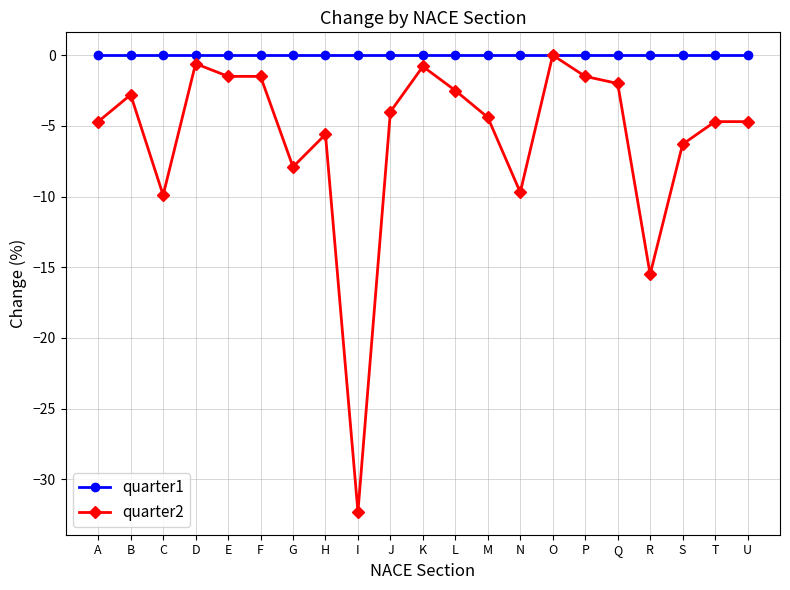

What is the value of the quarter2 point at the 5th from the left?

-1.5